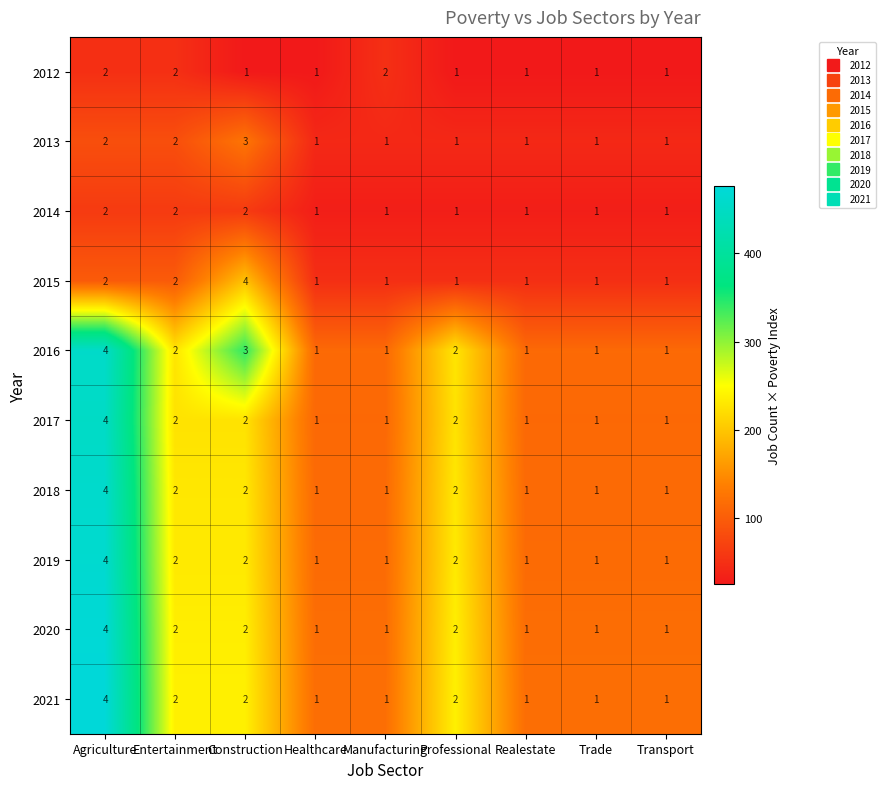

How many categories are shown in the chart?

9